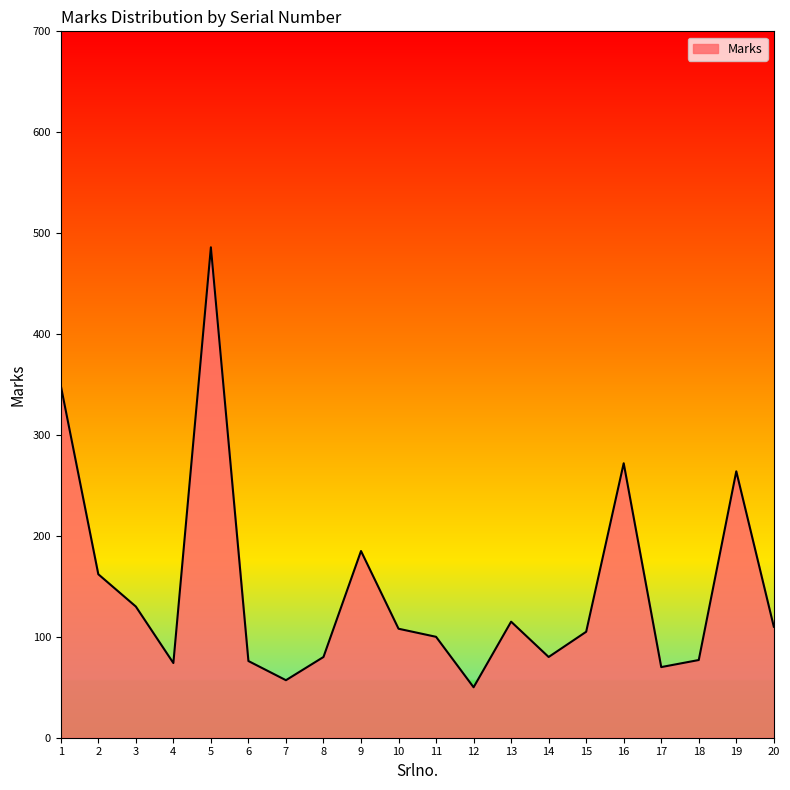

What is the sum of the values at 9 and 5?

671